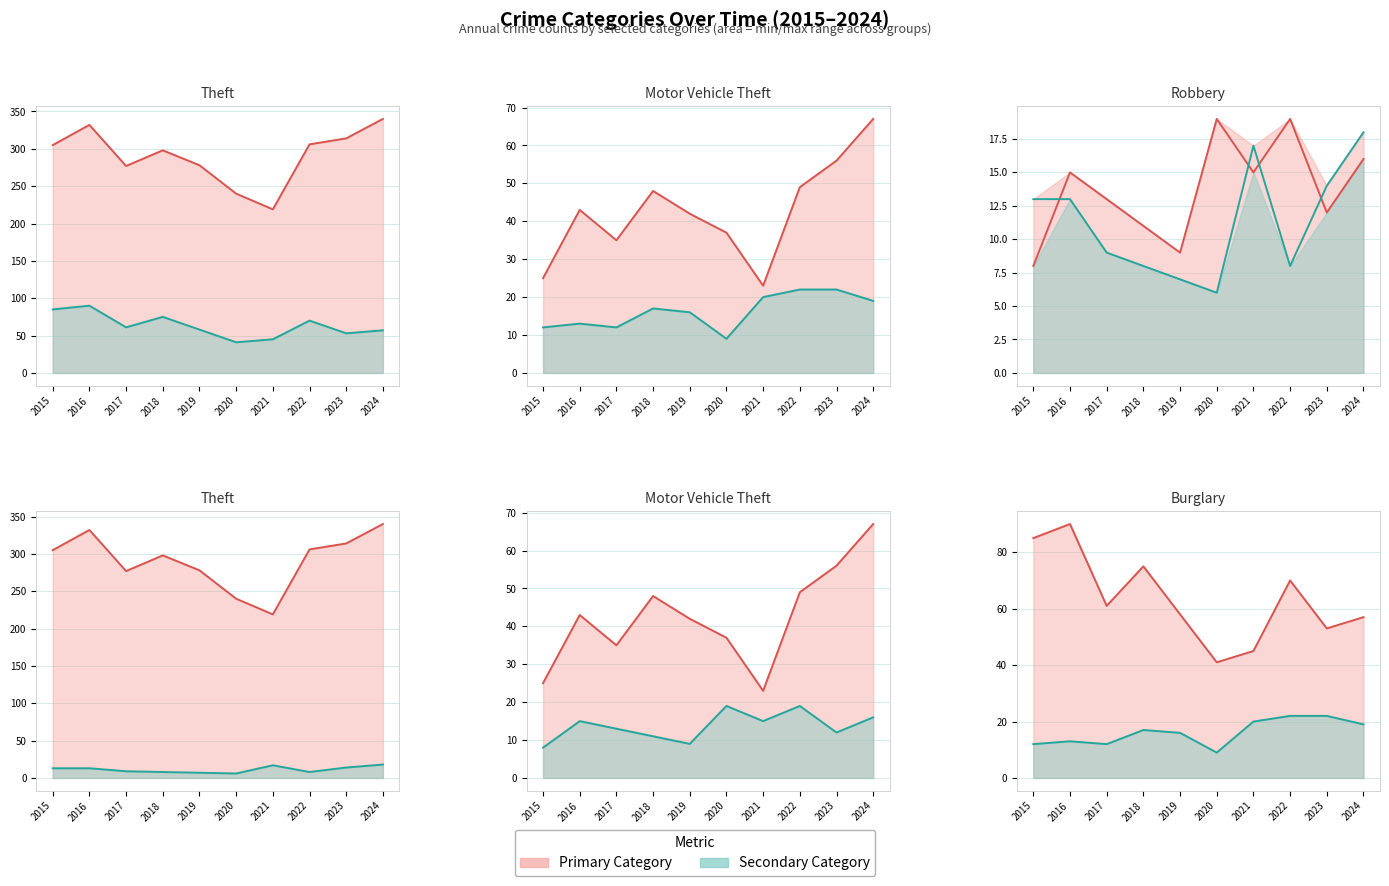

True or false: Aggravated Battery and Theft intersect in this chart.

False